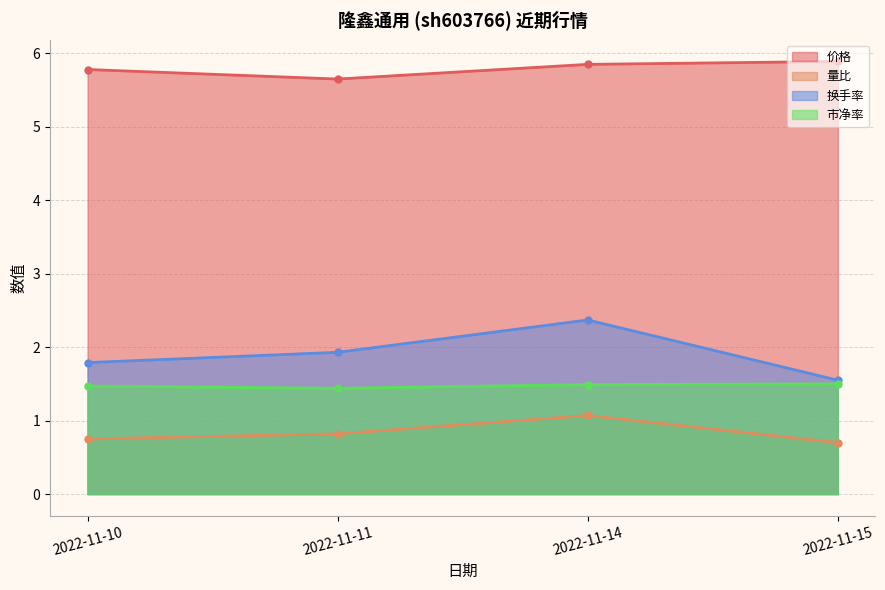

At which category is the sum across all series the highest?

2022-11-14